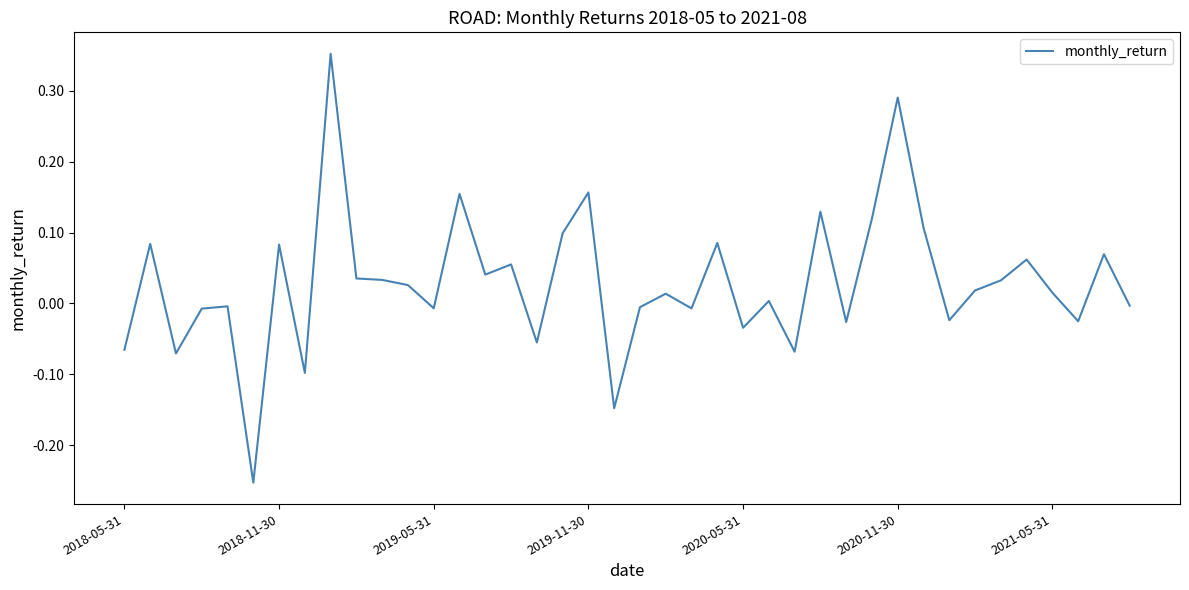

What is the smallest value displayed?

-0.3